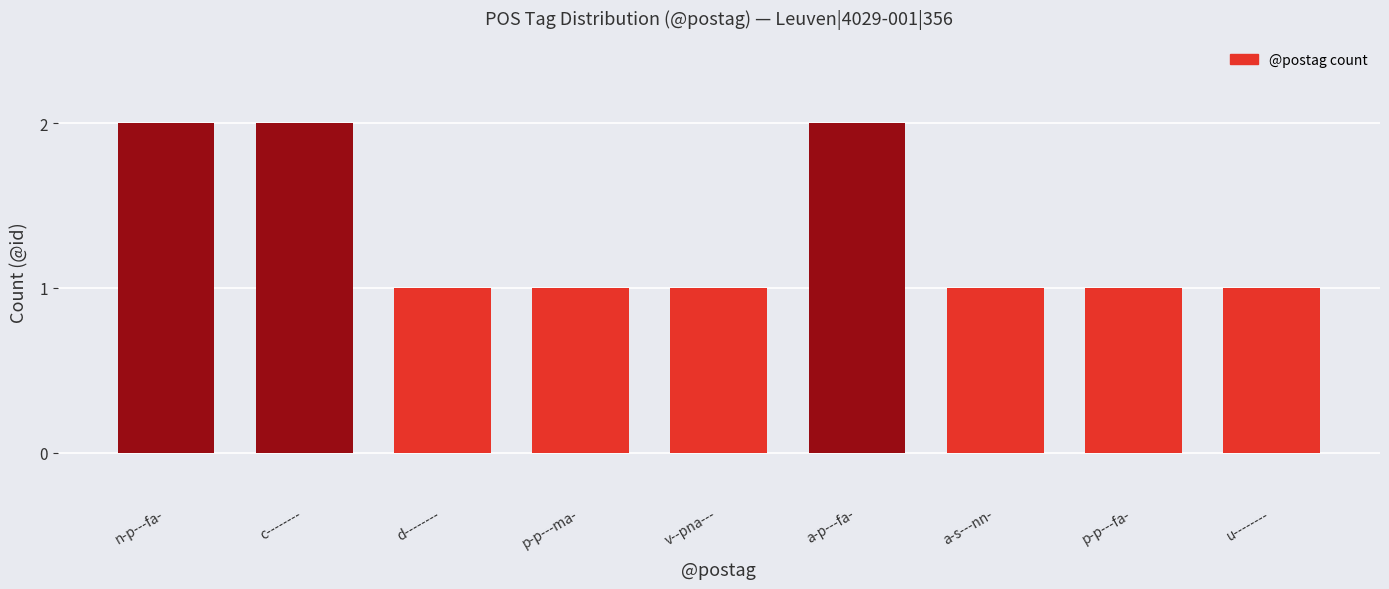

What position from the right is v--pna---?

5